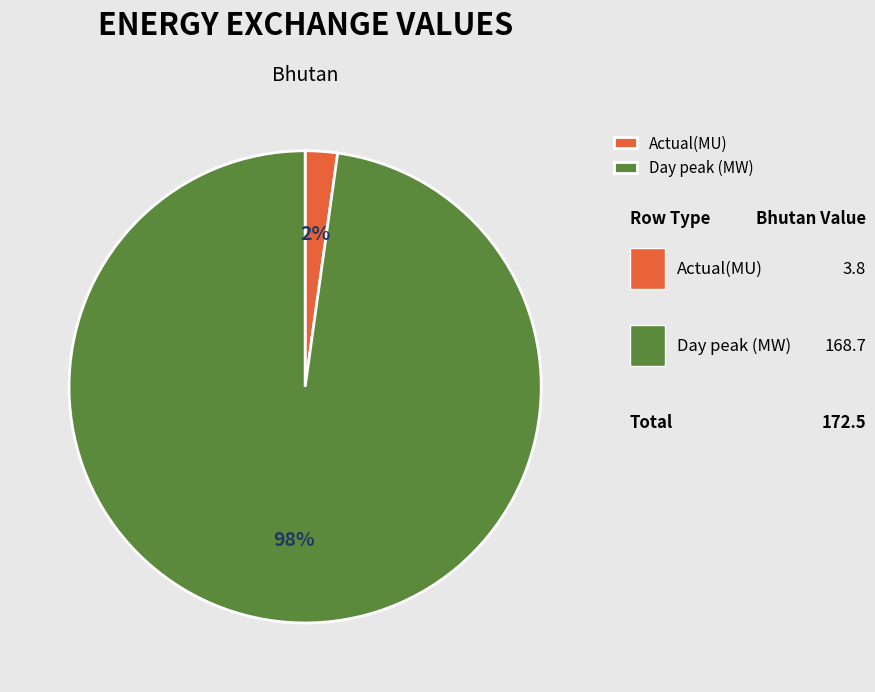

To the nearest percent, what is the difference between the largest and smallest slice percentages?

96%